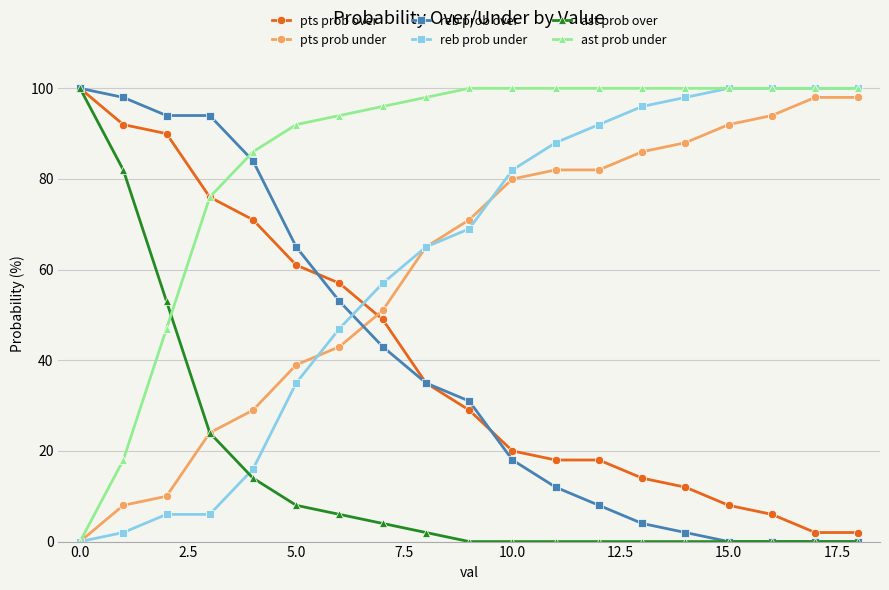

What is the sum of all pts prob under values?

1140